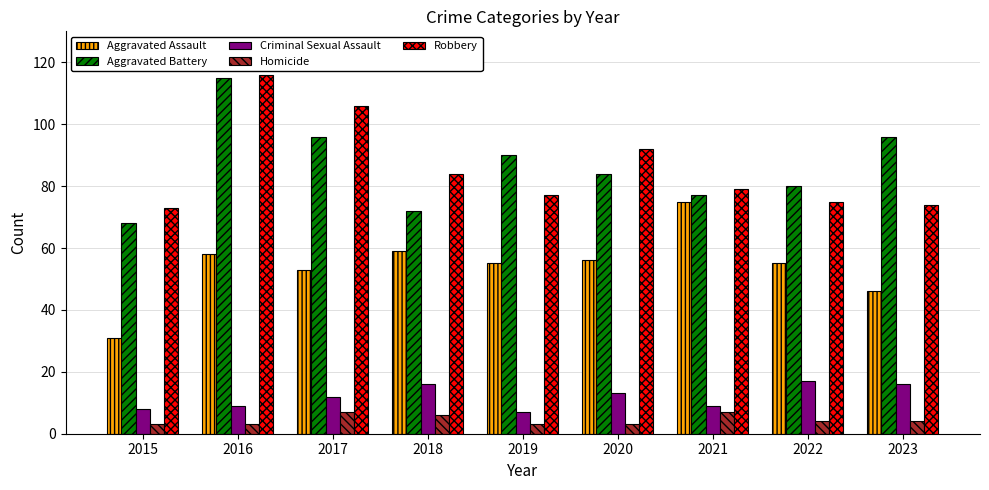

What is the value of the Robbery bar at the 8th from the left?

75